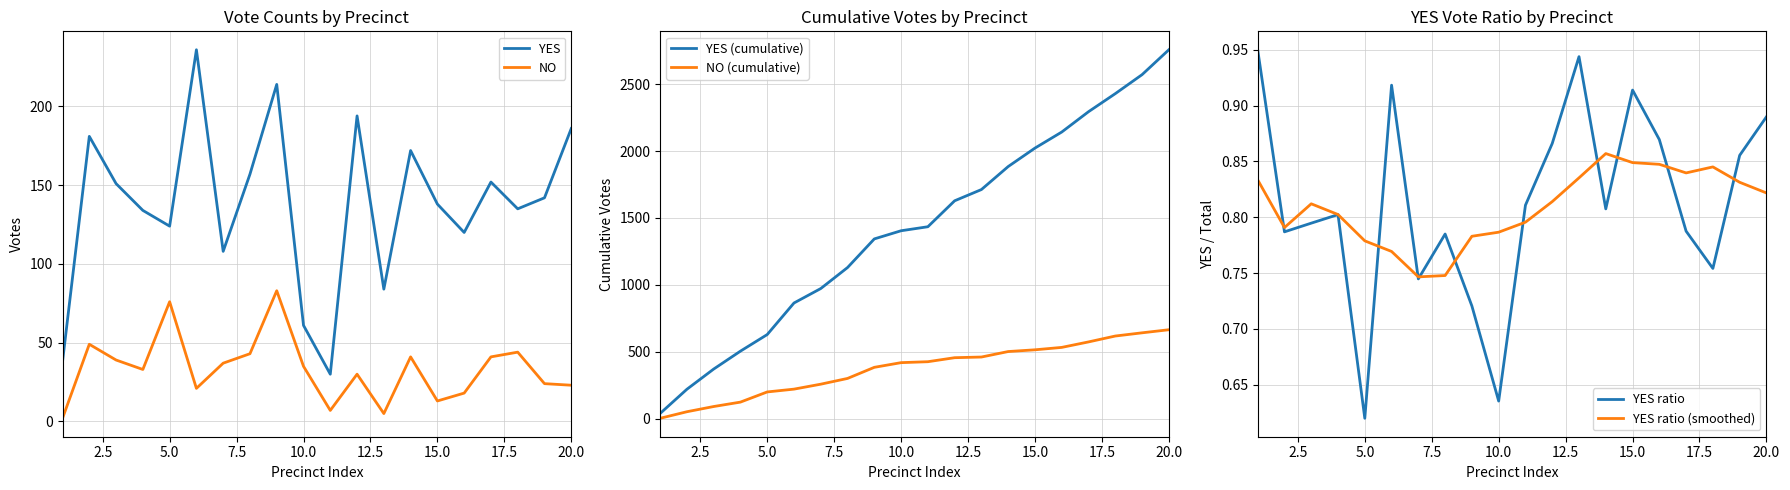

The YES ratio series shows 1.1 at 10.0. True or false?

False